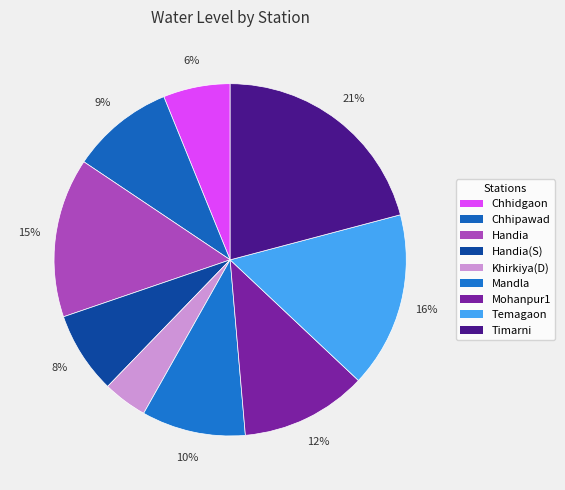

What is the largest slice in the pie chart?

Timarni